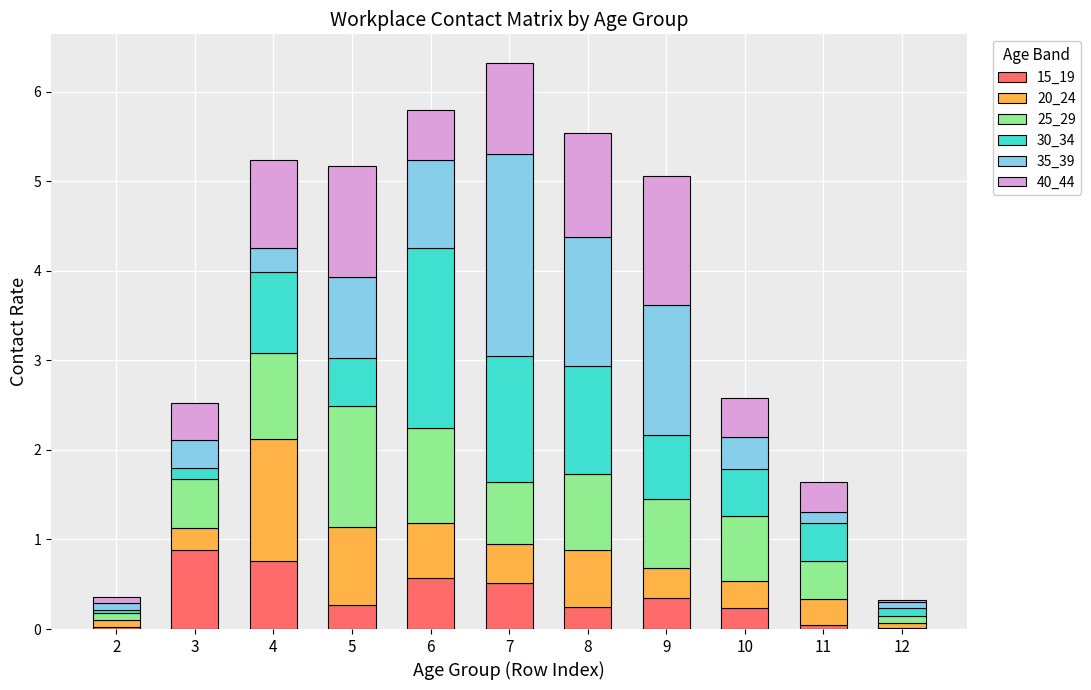

Is it true that 15_19 equals 0.4 at 9?

True